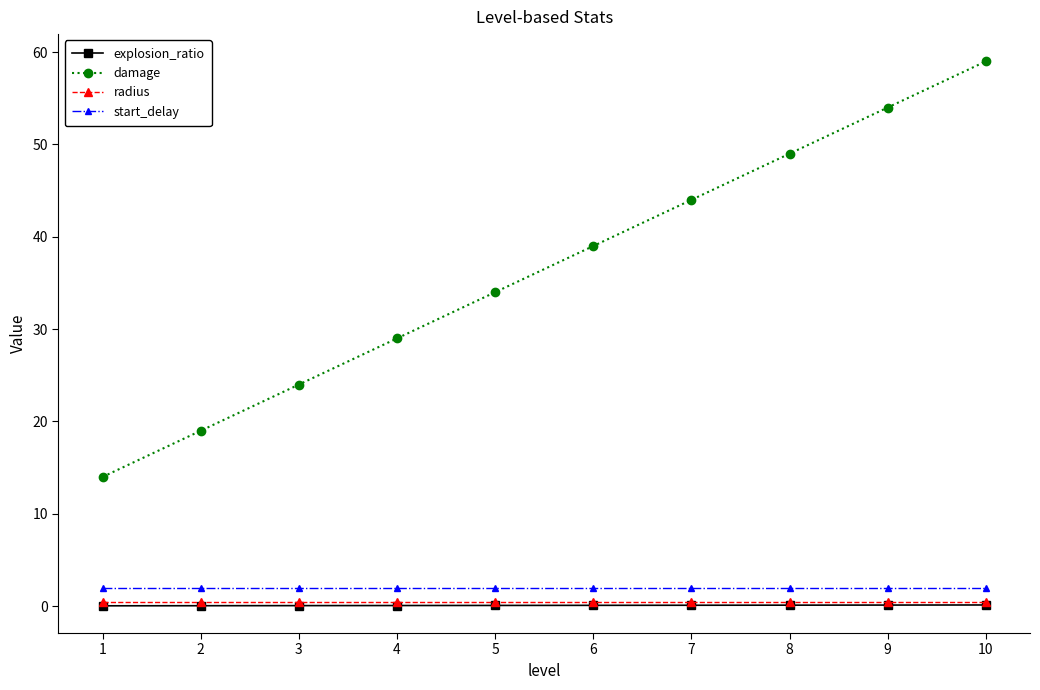

True or false: explosion_ratio has a value of 0.1 at 4.

True